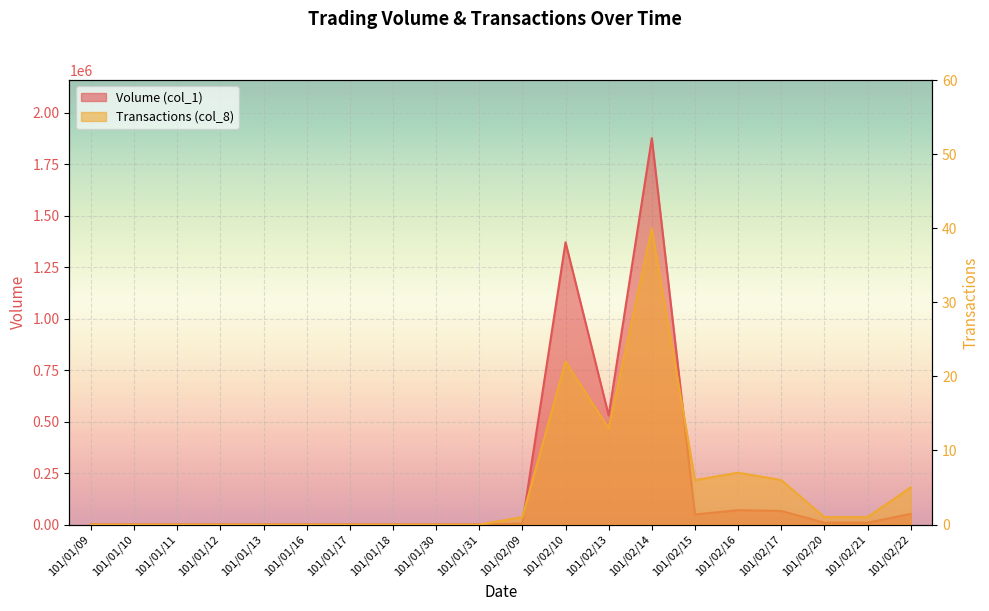

Which series changed the most between 101/01/10 and 101/01/16?

Volume (col_1)